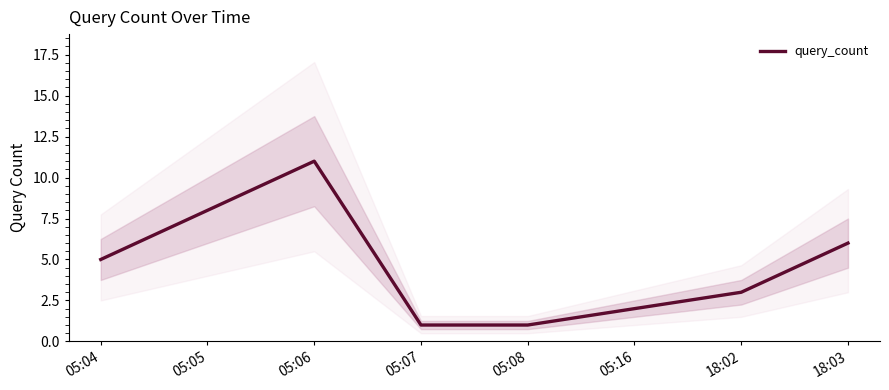

Which category has the highest value across all series?

05:06